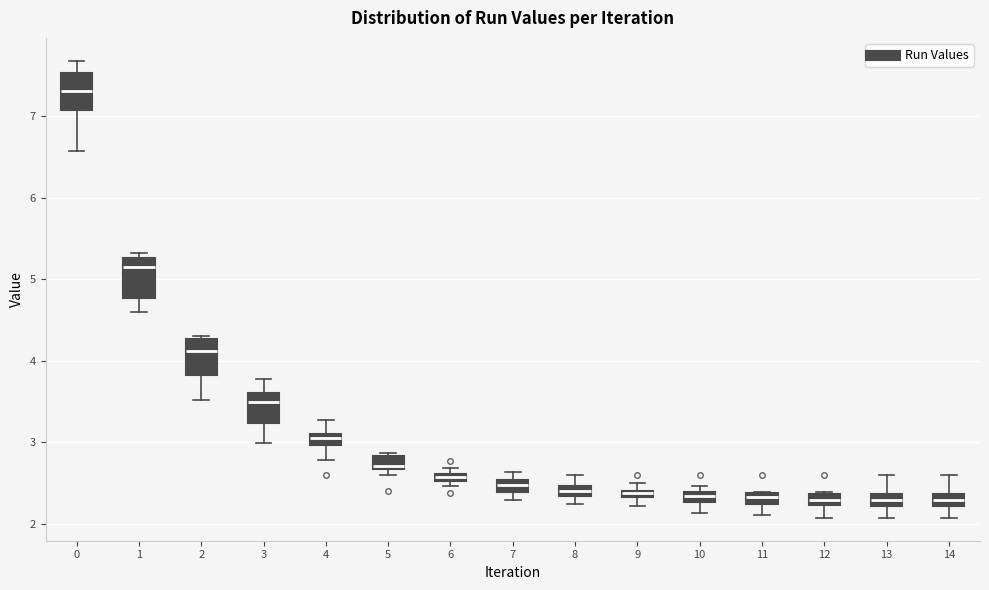

Which box has the highest median line?

0